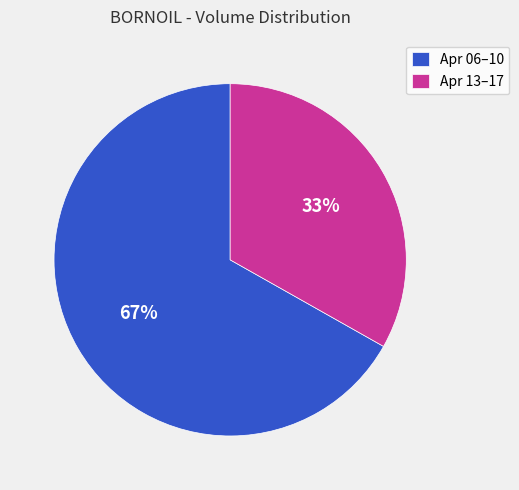

Rank the categories by value from lowest to highest.

Apr 13–17, Apr 06–10